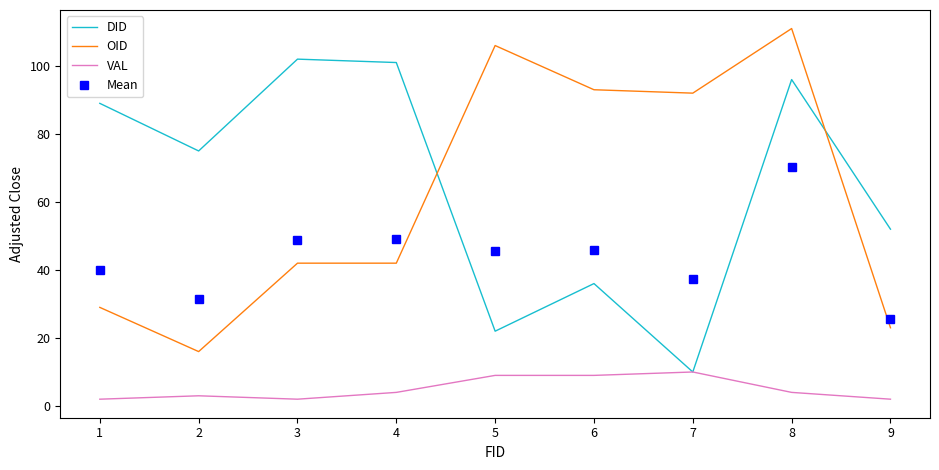

True or false: Mean and DID intersect in this chart.

True